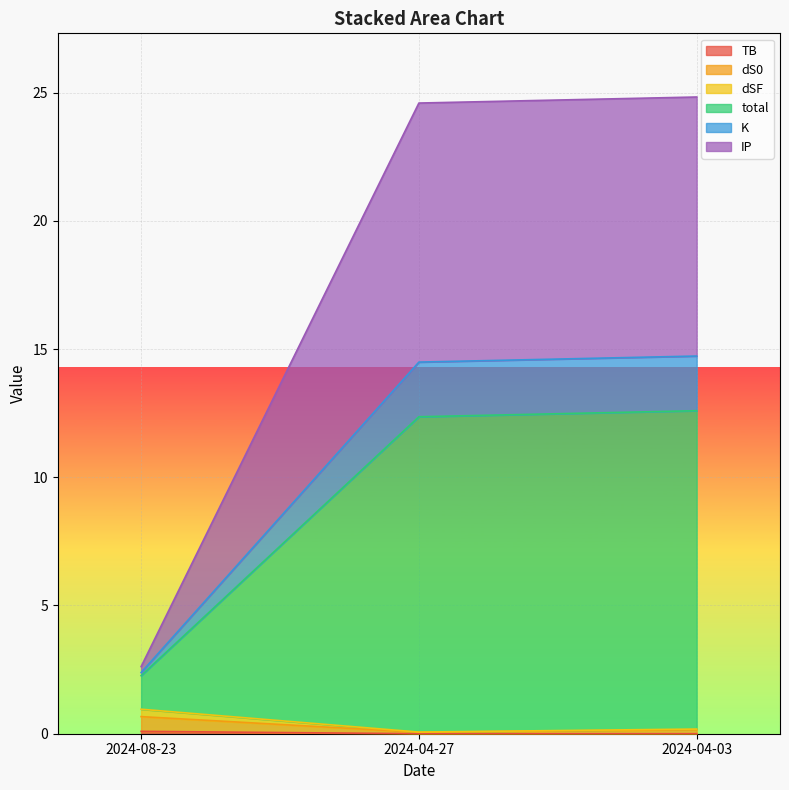

What is the difference between the dS0 values at 2024-04-03 and 2024-04-27?

0.1